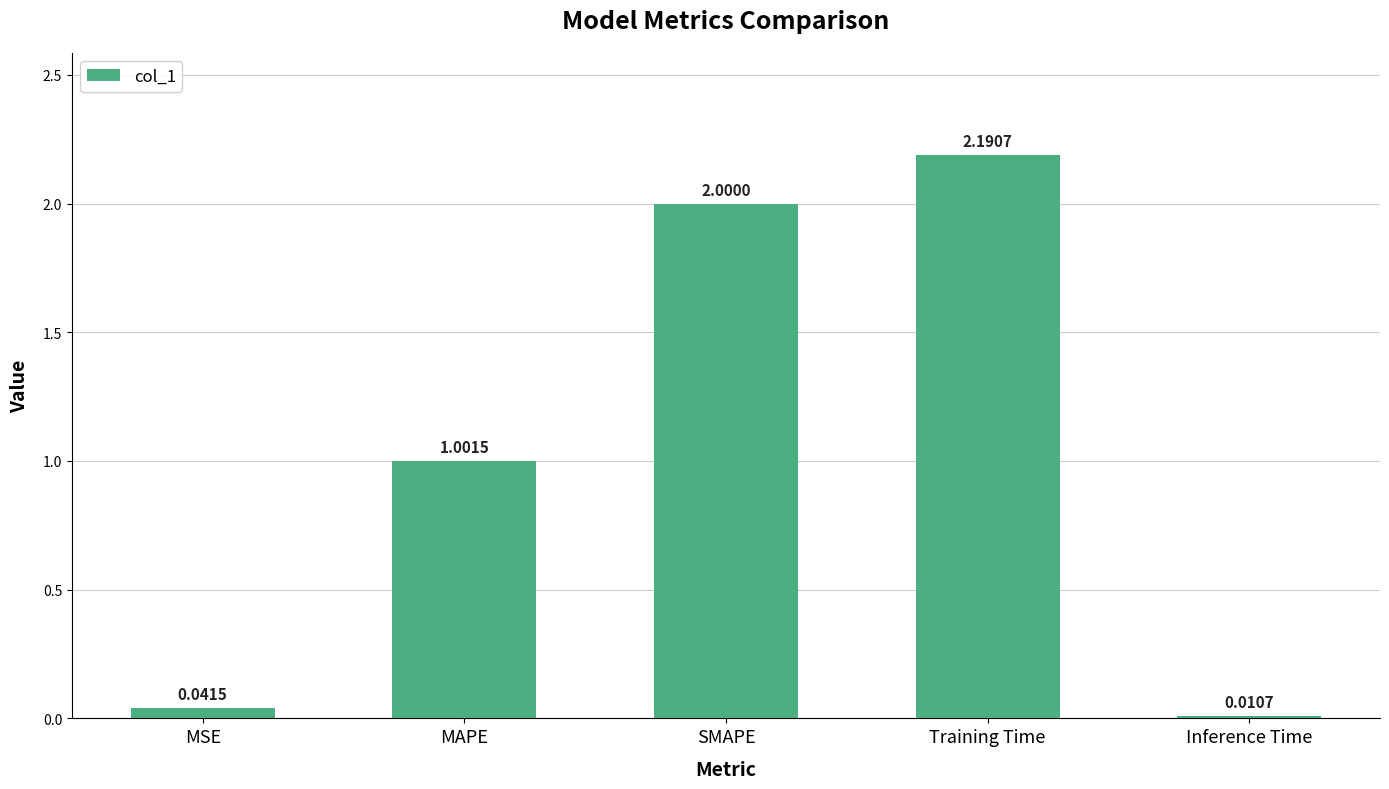

The chart shows a value of 2.9 at Training Time. True or false?

False